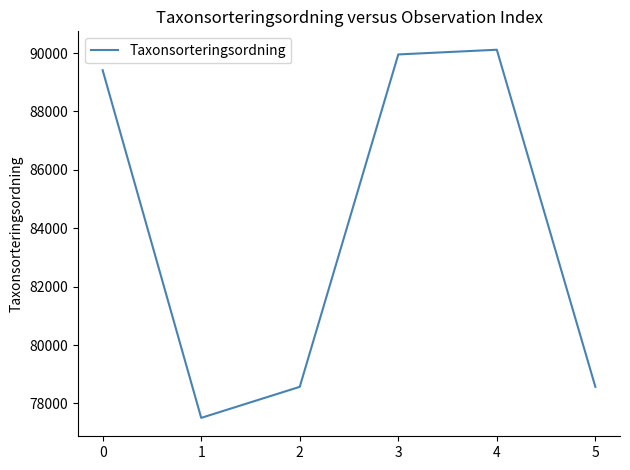

How many series are shown in this chart?

1